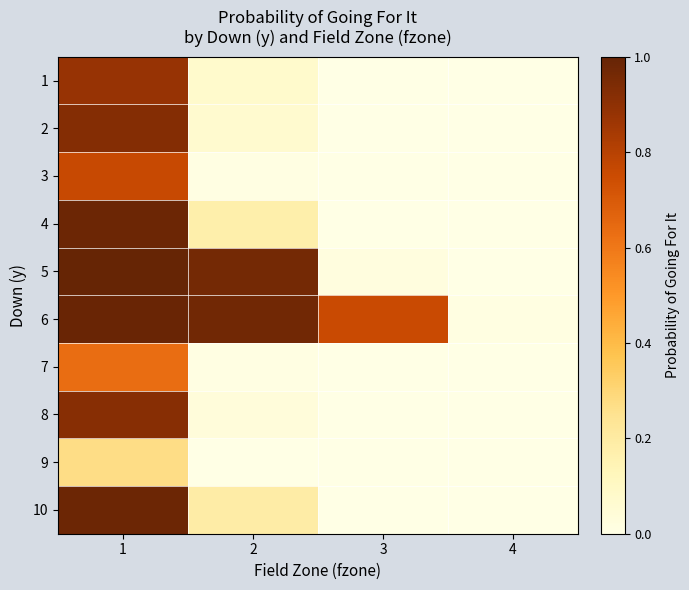

Reading left to right, transcribe all the data shown in this chart.

1: 1=0.9	2=0.1	3=0.0	4=0.0
2: 1=0.9	2=0.1	3=0.0	4=0.0
3: 1=0.8	2=0.0	3=0.0	4=0.0
4: 1=1.0	2=0.2	3=0.0	4=0.0
5: 1=1.0	2=1.0	3=0.0	4=0.0
6: 1=1.0	2=1.0	3=0.8	4=0.0
7: 1=0.6	2=0.0	3=0.0	4=0.0
8: 1=0.9	2=0.0	3=0.0	4=0.0
9: 1=0.3	2=0.0	3=0.0	4=0.0
10: 1=1.0	2=0.2	3=0.0	4=0.0